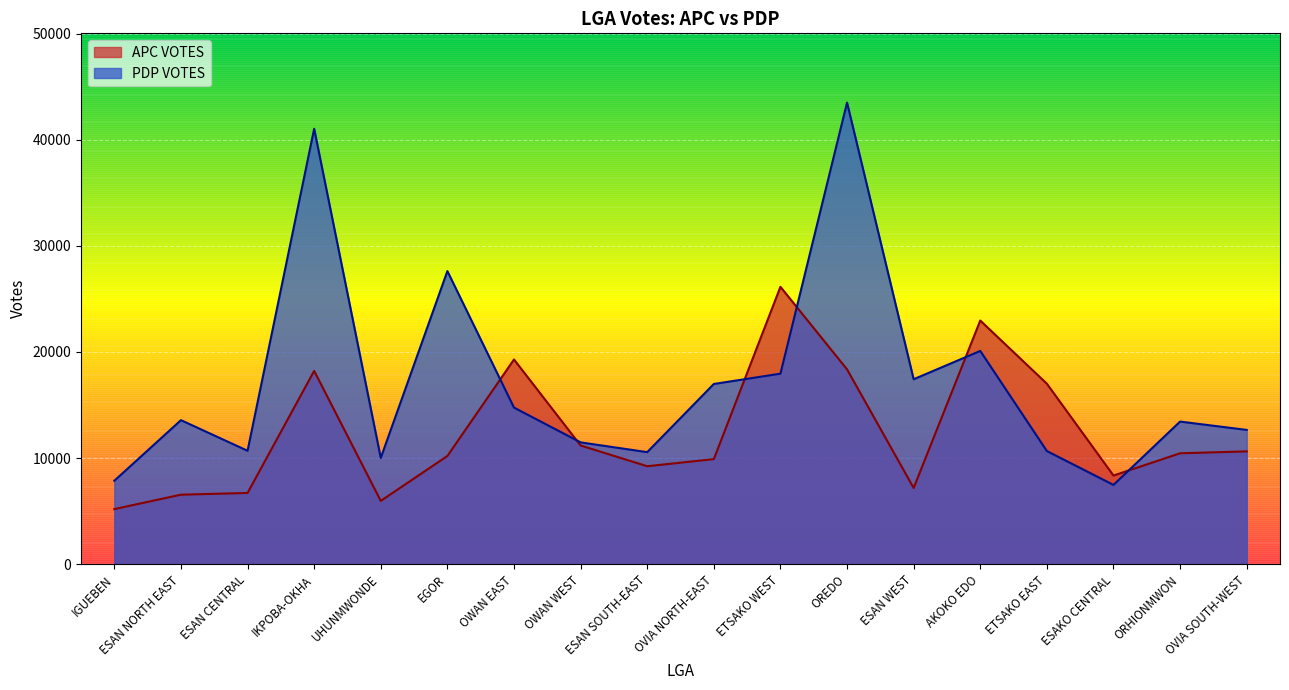

Which series changed the most between OREDO and AKOKO EDO?

PDP VOTES